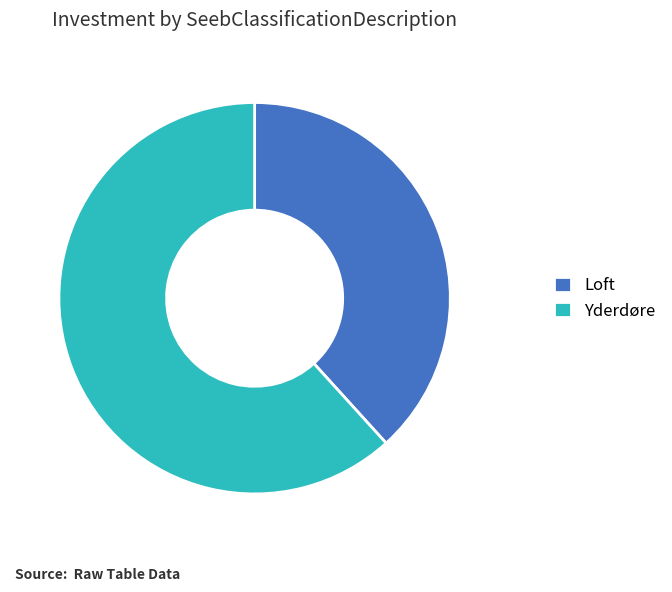

True or false: Yderdøre accounts for 62% of the total.

True